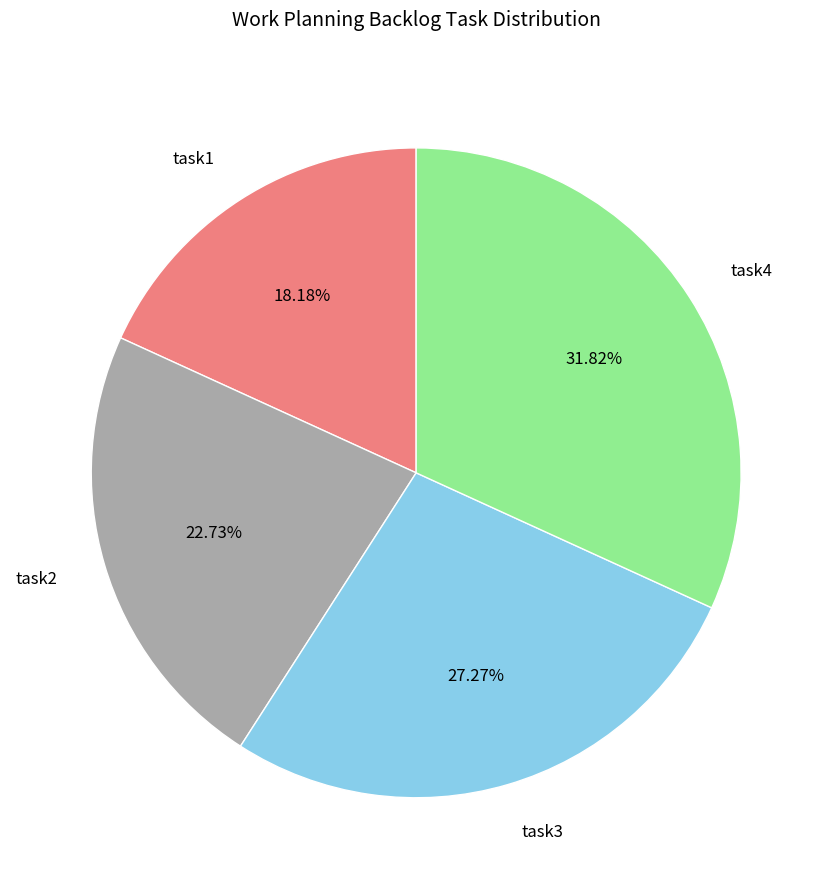

Which has a higher value, task4 or task3?

task4